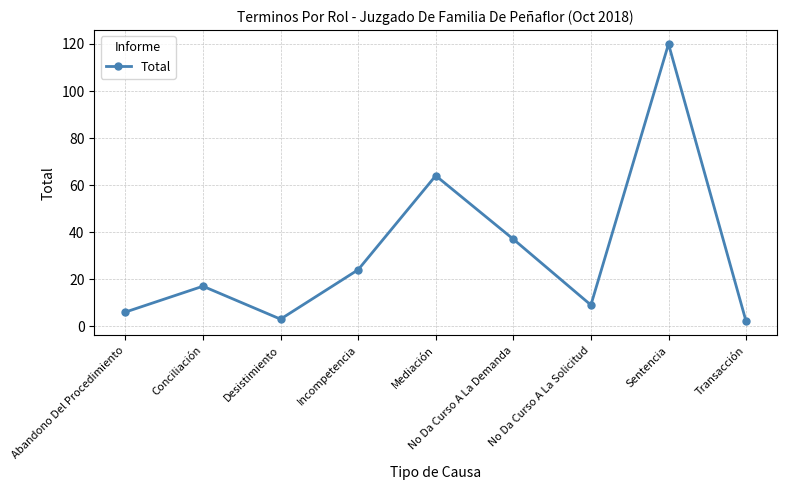

What position from the right is No Da Curso A La Solicitud?

3